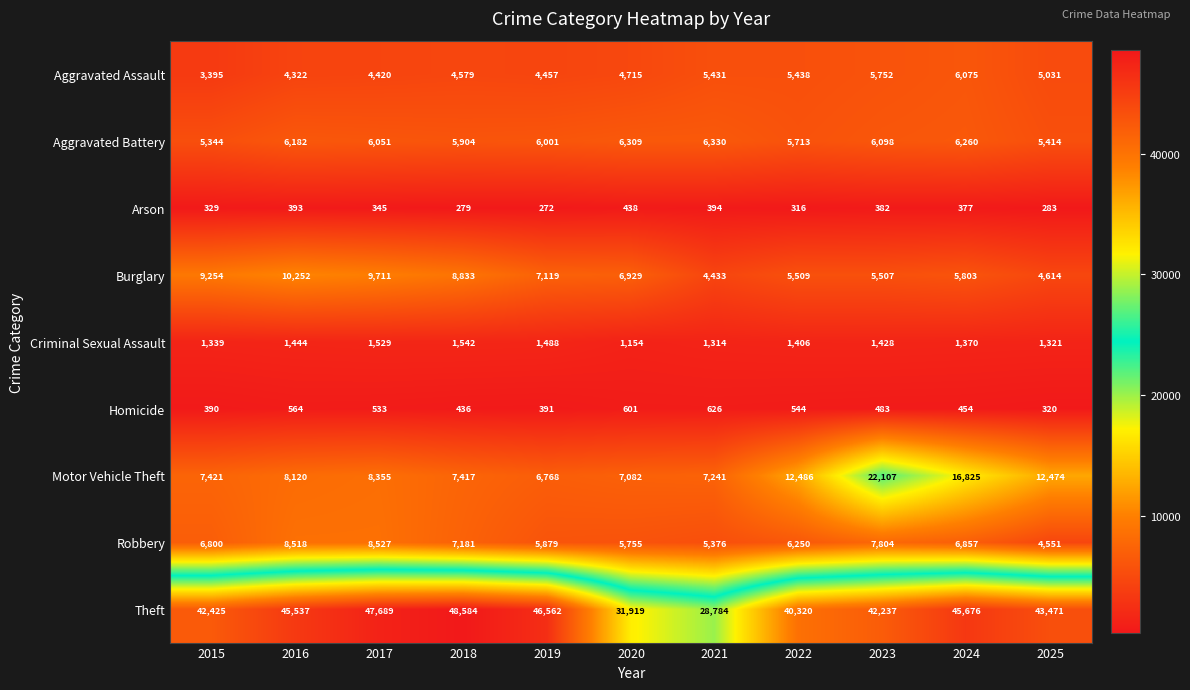

What is the difference between the Criminal Sexual Assault values at 2024 and 2018?

172